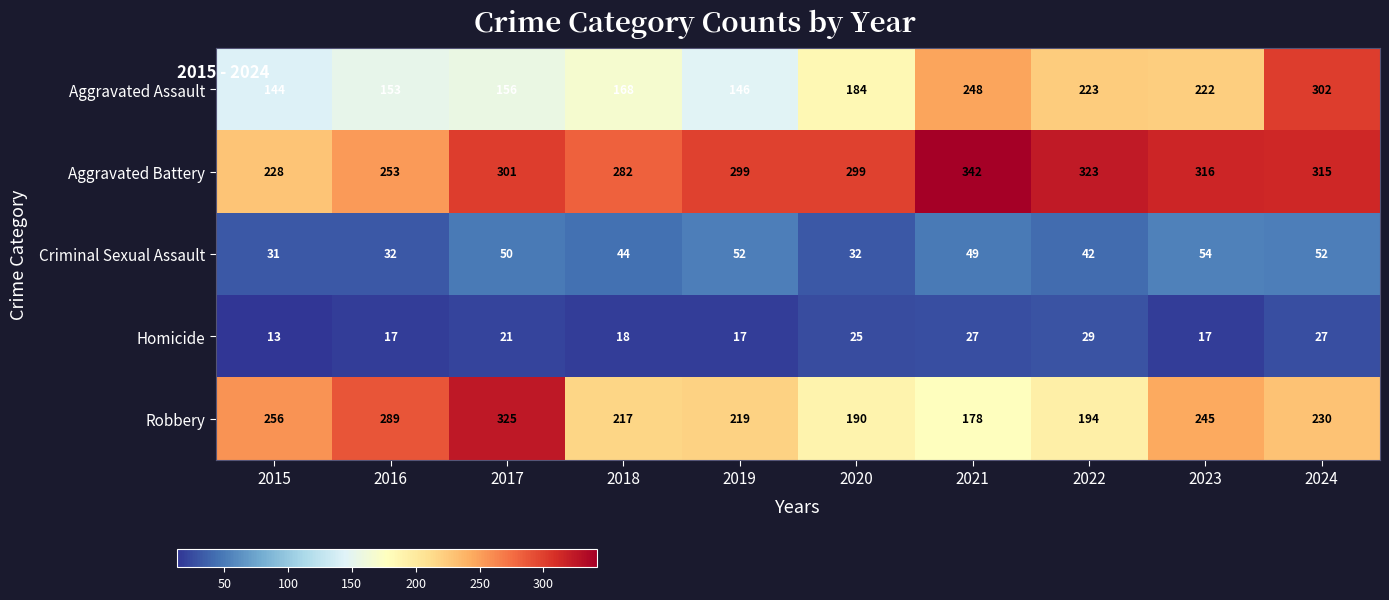

Which series has the largest total across all categories?

Aggravated Battery